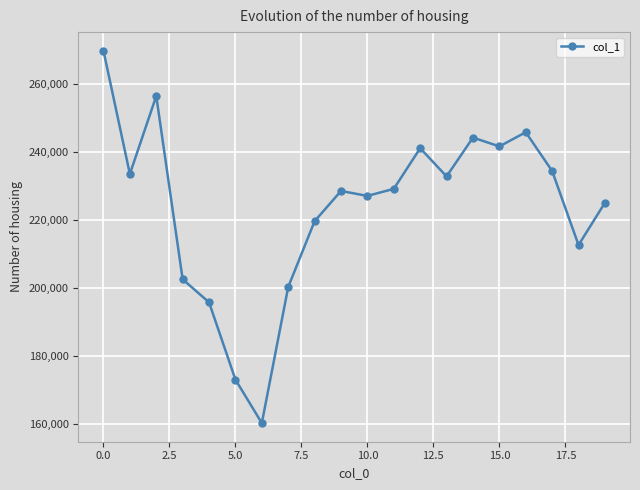

What is the greatest value displayed?

269780